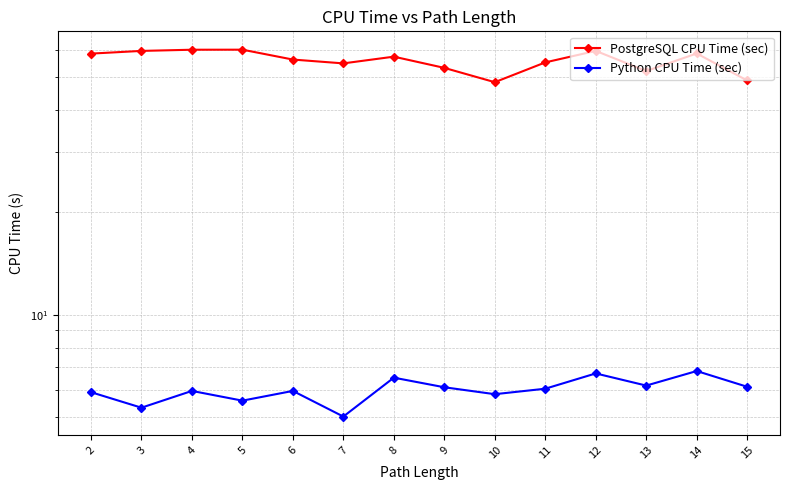

Reading left to right, what are all the values shown in this chart?

PostgreSQL CPU Time (sec): 58.4	59.5	60.0	60.0	56.1	54.7	57.3	53.1	48.2	55.1	59.5	51.9	58.5	48.7
Python CPU Time (sec): 5.9	5.3	6.0	5.6	6.0	5.0	6.5	6.1	5.8	6.1	6.7	6.2	6.8	6.1